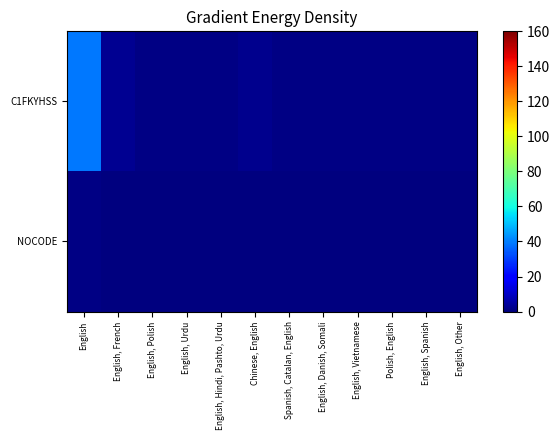

Rank the series by their average value, from lowest to highest.

NOCODE, C1FKYHSS